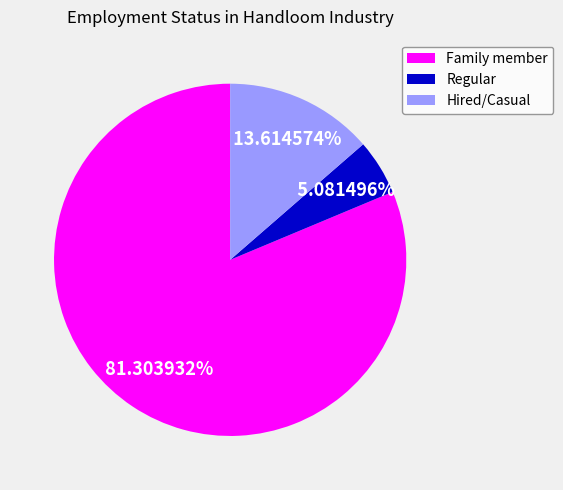

Count the number of slices in the pie.

3